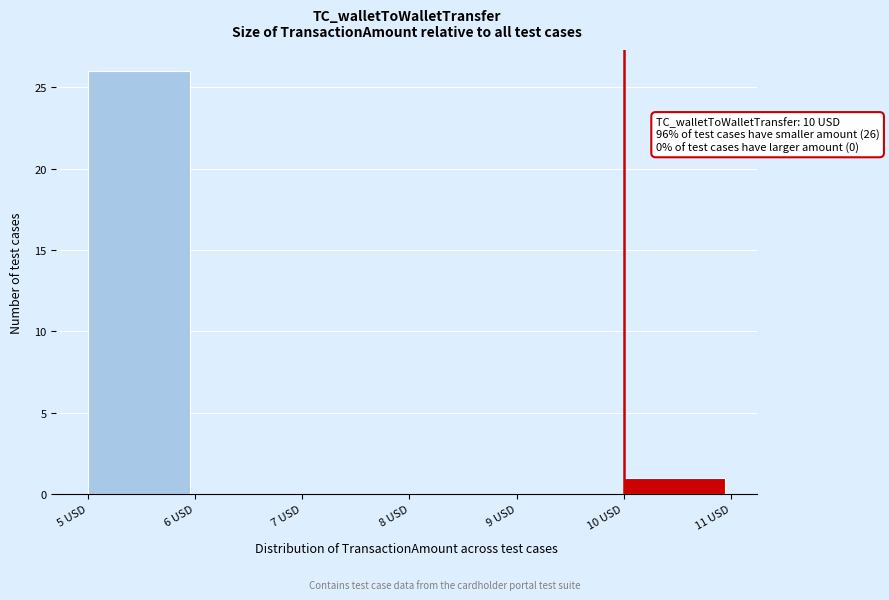

Which range on the x-axis has the tallest bar?

5 to 6